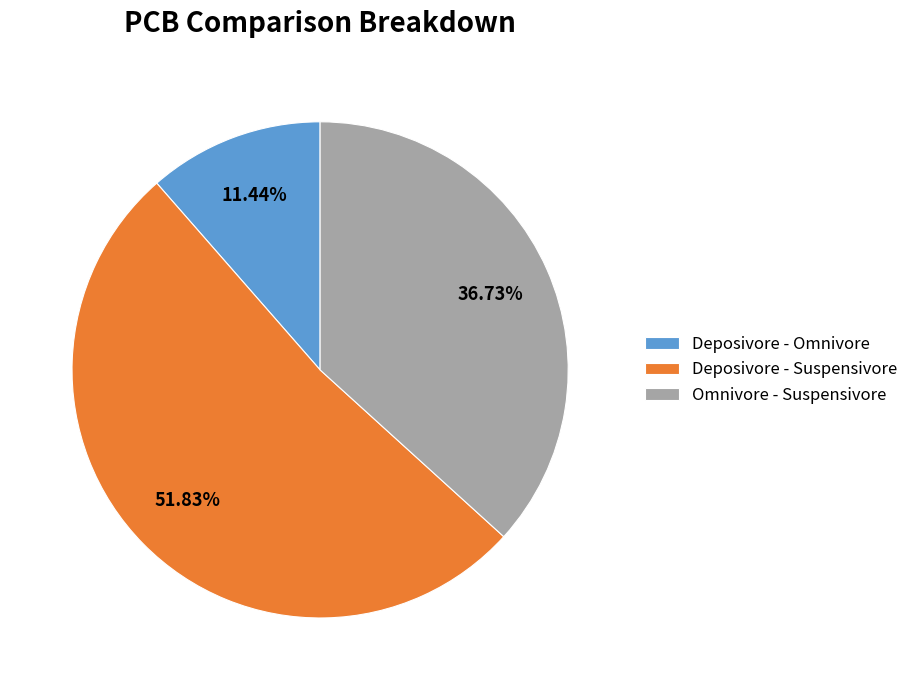

To the nearest percent, what is the difference between the largest and smallest slice percentages?

40%